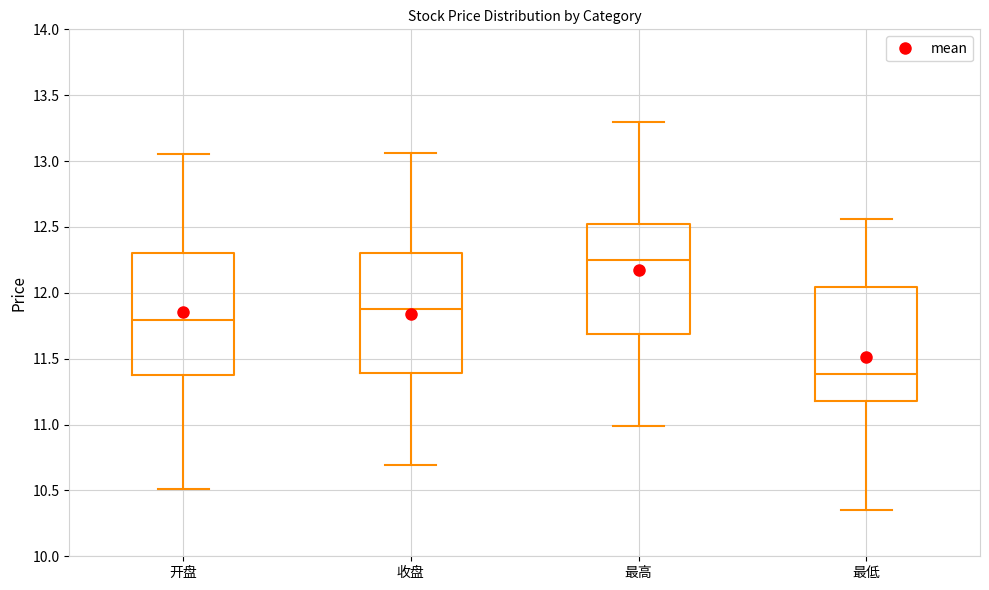

Reading left to right, read every box against the y-axis: the position of its median line, the range the box covers, and the ends of its whiskers. The values are not printed on the chart, so give them approximately, as read against the axis.

开盘: median 11.80, box 11.40 to 12.30, whiskers 10.50 to 13.05
收盘: median 11.90, box 11.40 to 12.30, whiskers 10.70 to 13.05
最高: median 12.25, box 11.70 to 12.50, whiskers 11.00 to 13.30
最低: median 11.40, box 11.20 to 12.05, whiskers 10.35 to 12.55